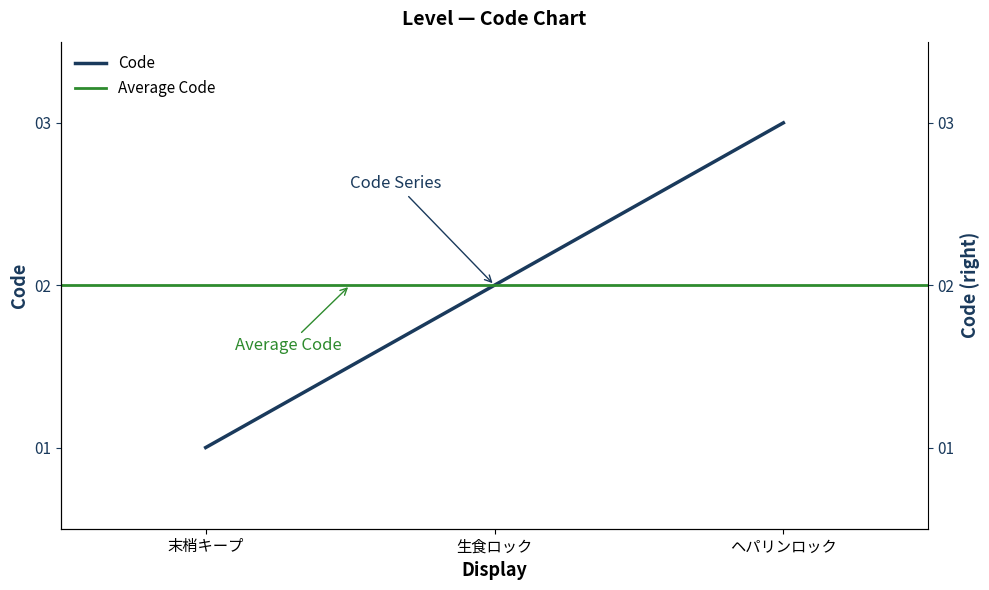

Reading right to left, list all the values displayed in this chart.

3	2	1